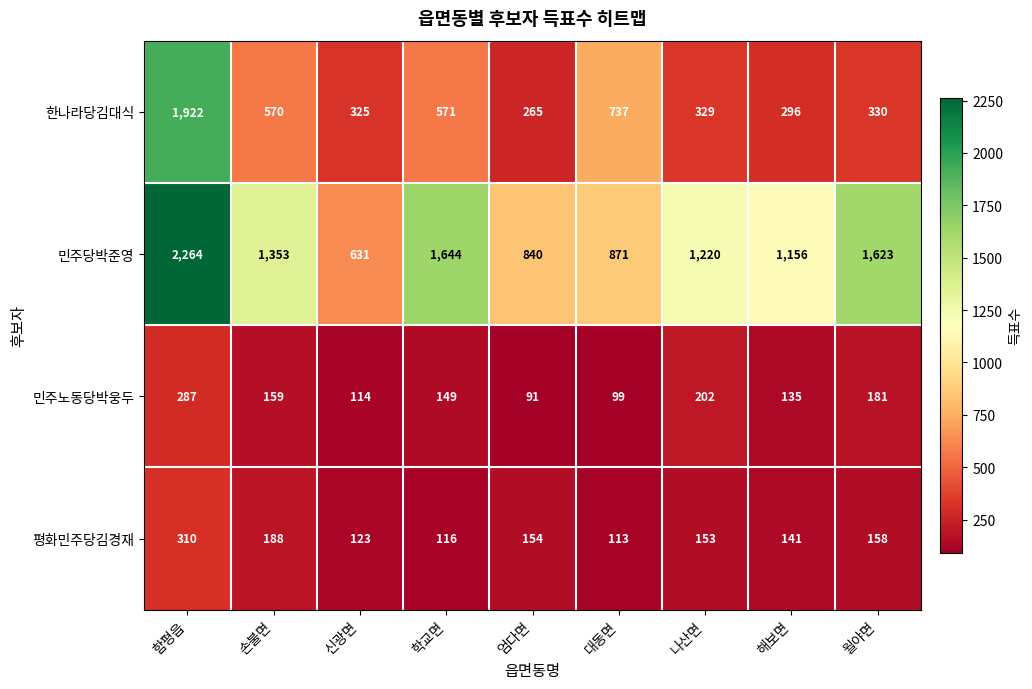

True or false: 평화민주당김경재 has a value of 73 at 나산면.

False